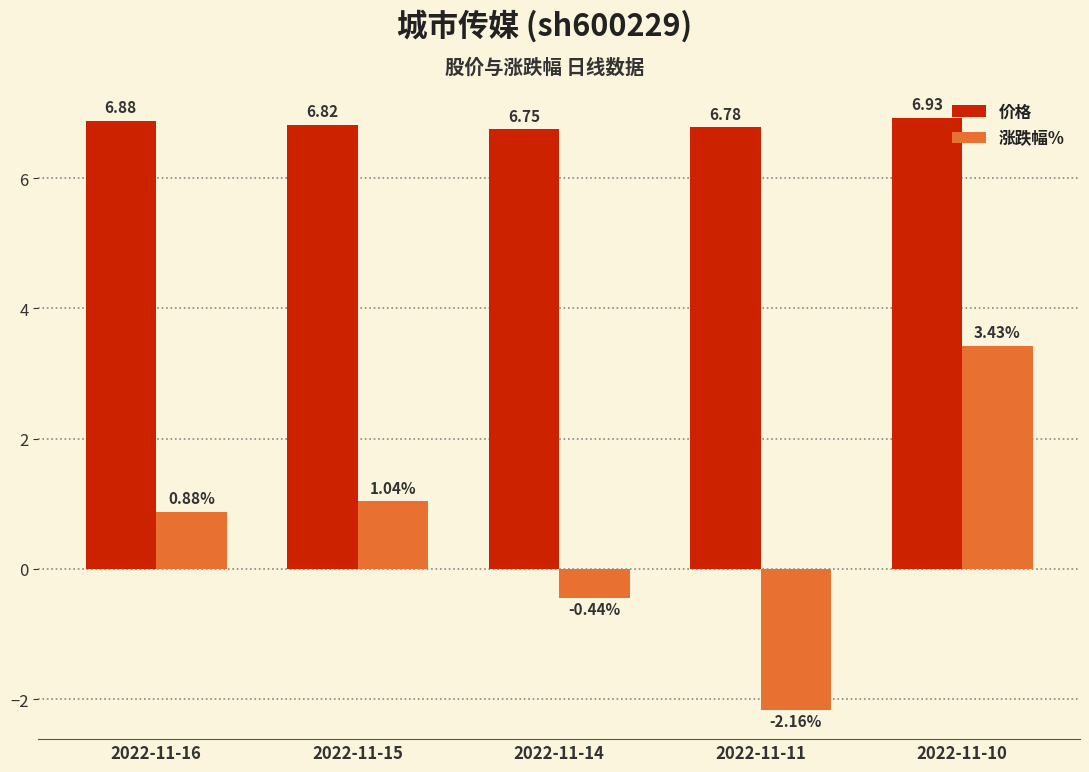

Rank the series by their maximum value, from lowest to highest.

涨跌幅%, 价格